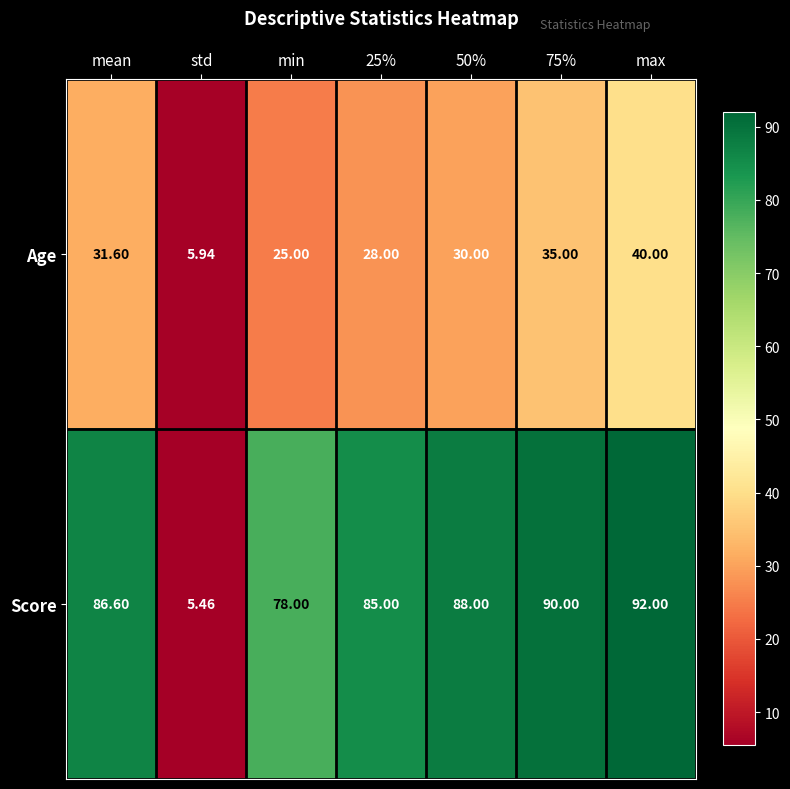

Where does the Age series first go above 30?

mean